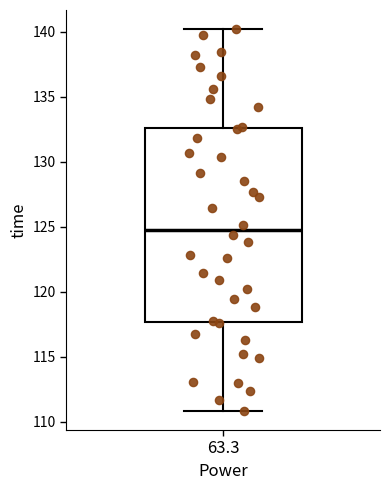

Where is the upper edge of the box at x = 63.3 on the y-axis? The values are not printed on the chart, so give them approximately, as read against the axis.

132.5